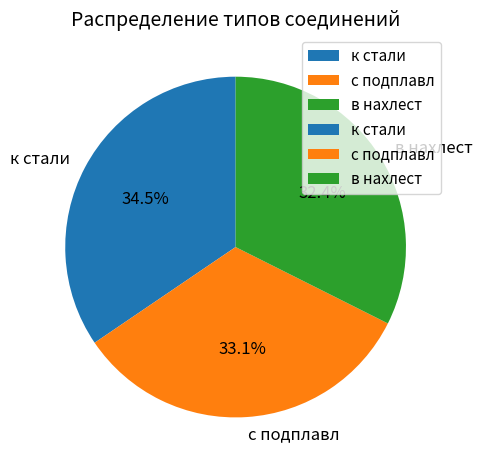

Do к стали and в нахлест together represent more than half of the pie?

Yes